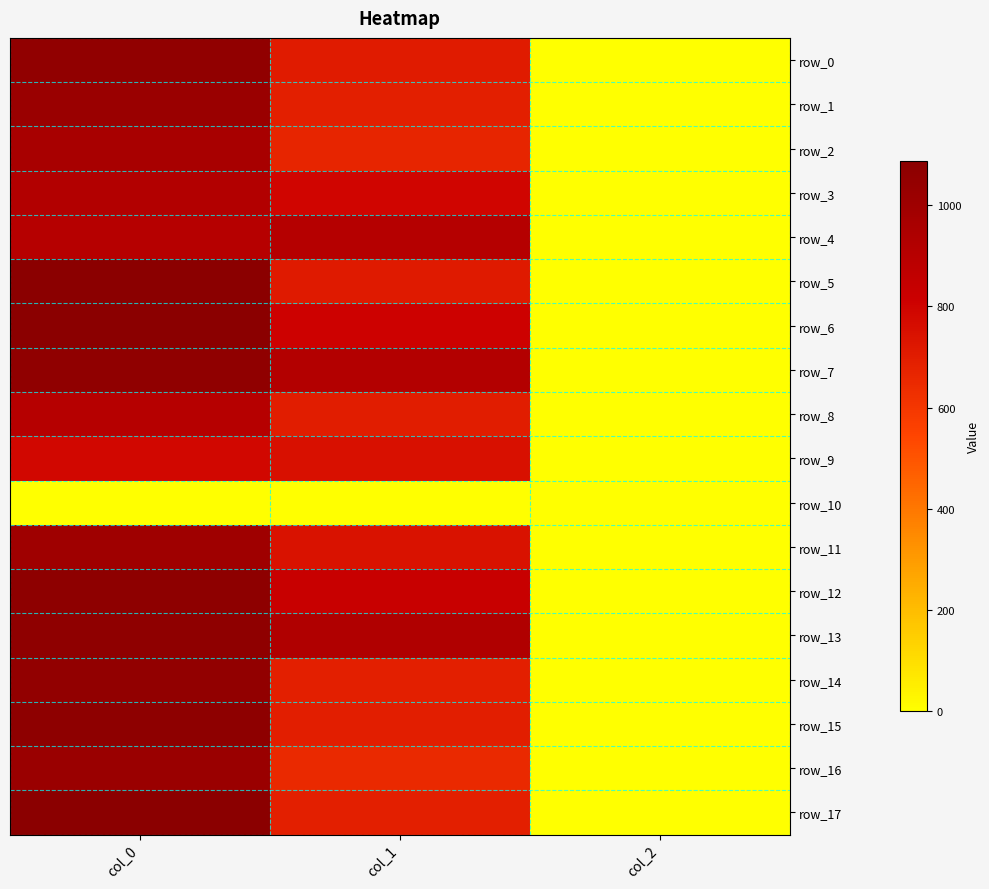

How many distinct data groups are displayed?

18